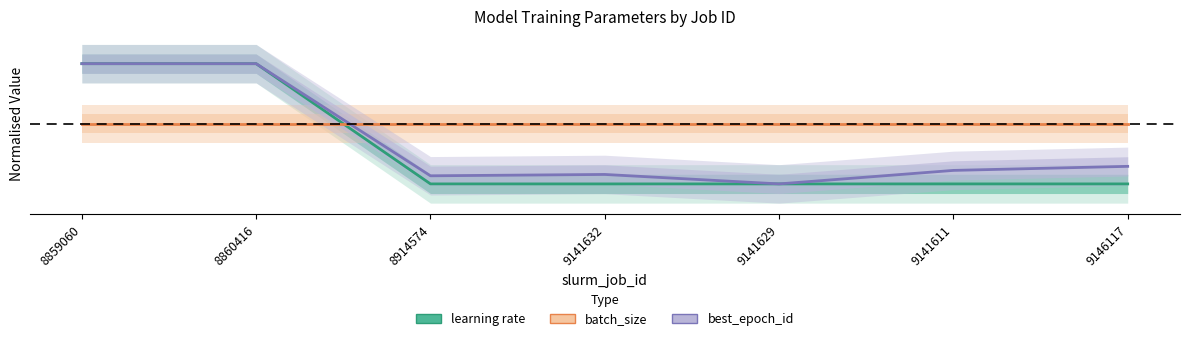

At how many categories does at least one series exceed 0?

7